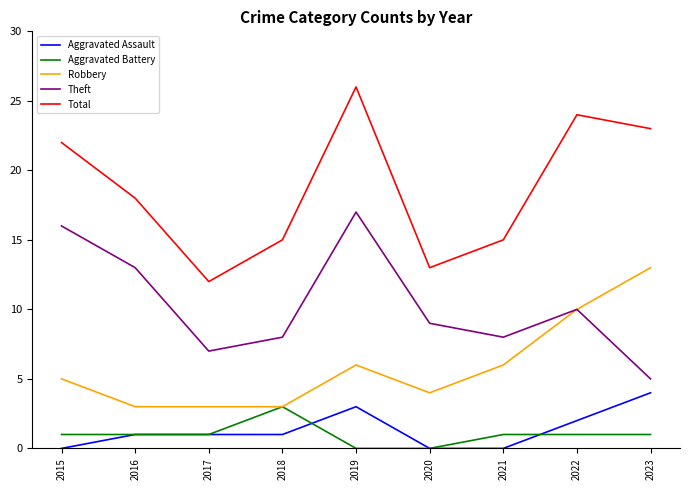

True or false: Aggravated Assault and Total intersect in this chart.

False